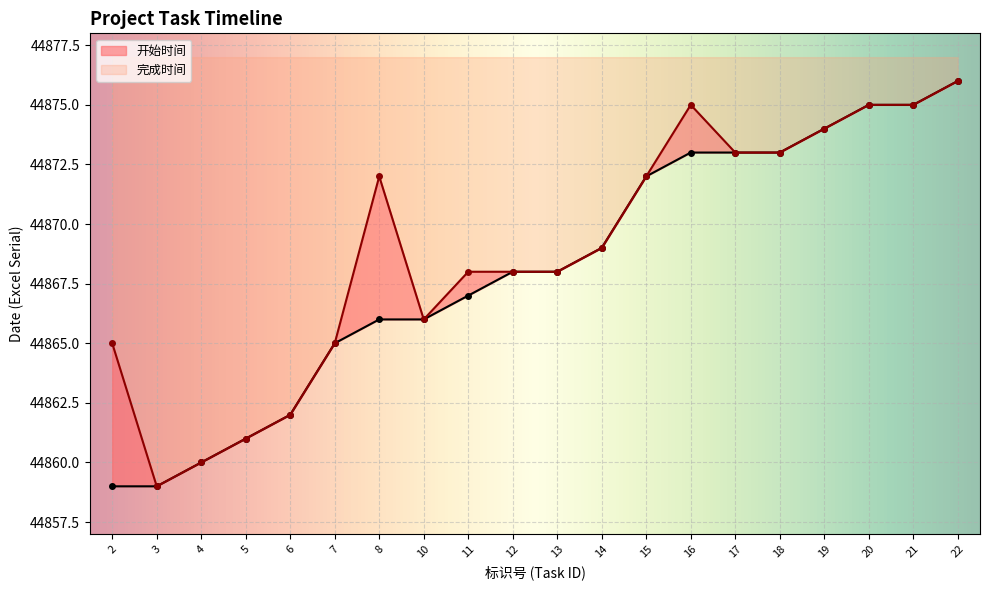

What is the difference between the maximum and minimum values in the 开始时间 series?

17